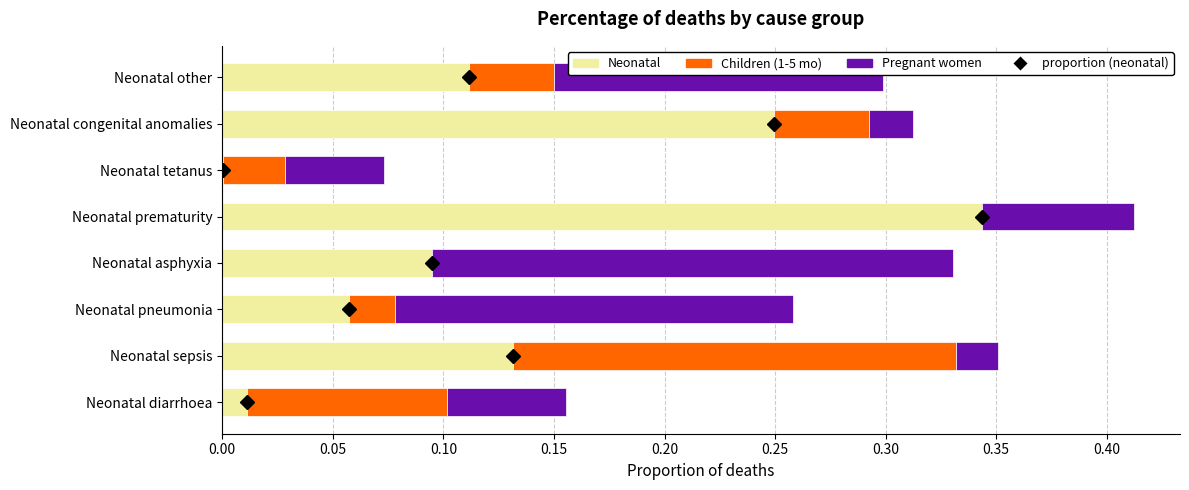

At which category is the sum across all series the highest?

Neonatal prematurity